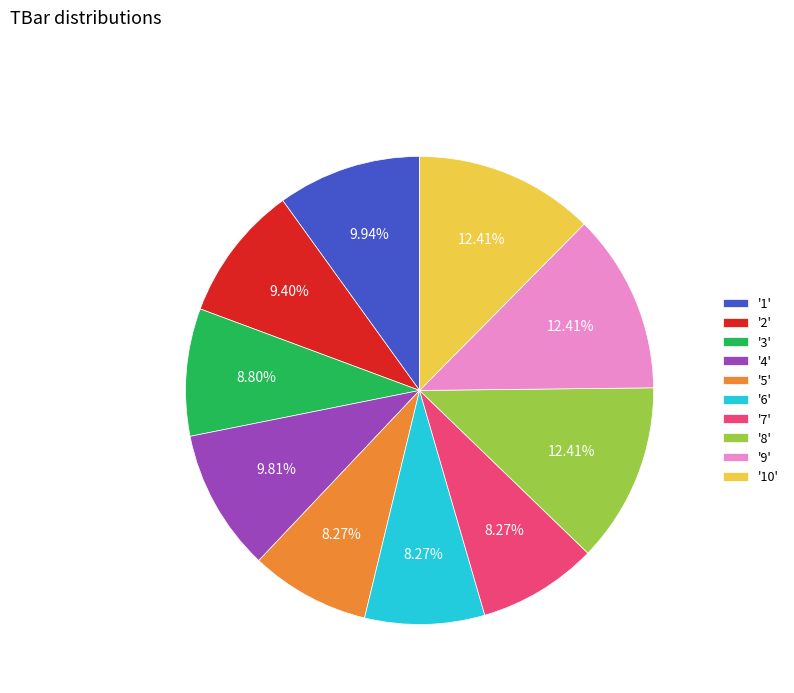

How many segments does this pie chart have?

10